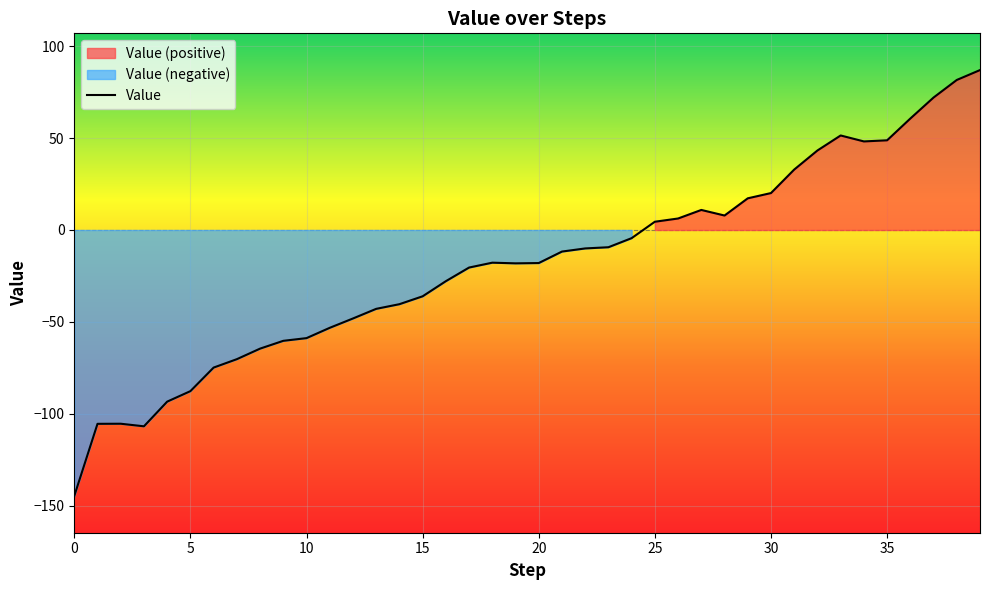

Read the value at 17.

-20.4